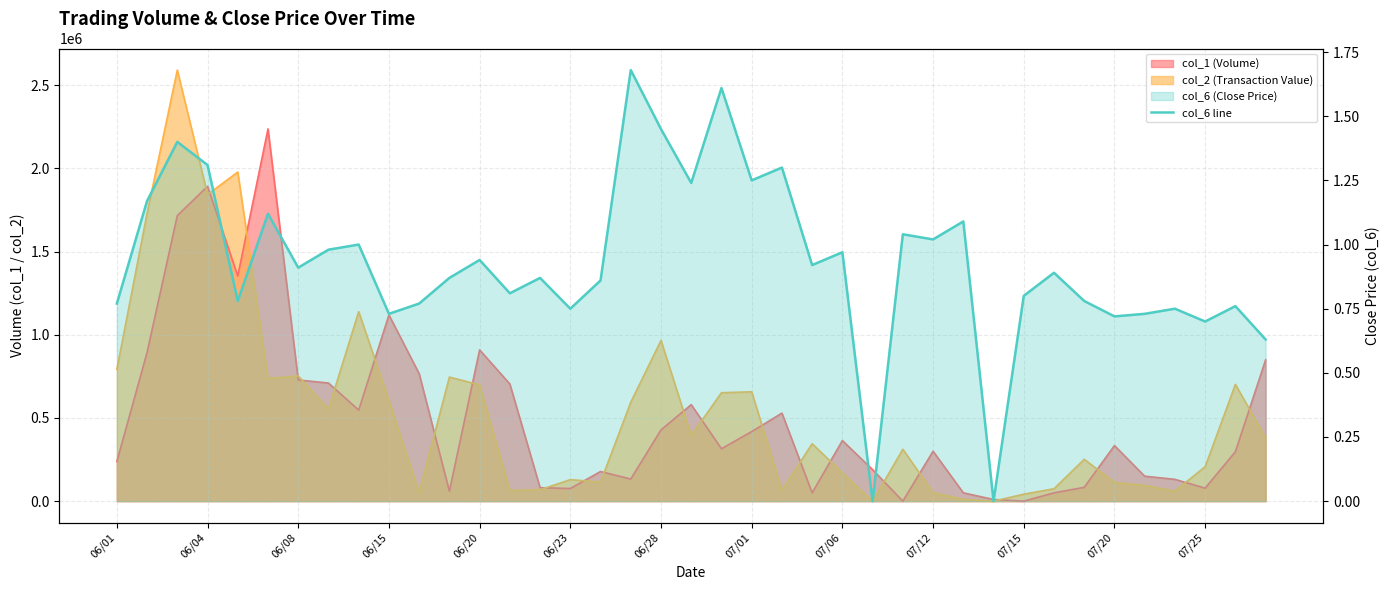

What is the sum of the values at 16 and 34?

1.6